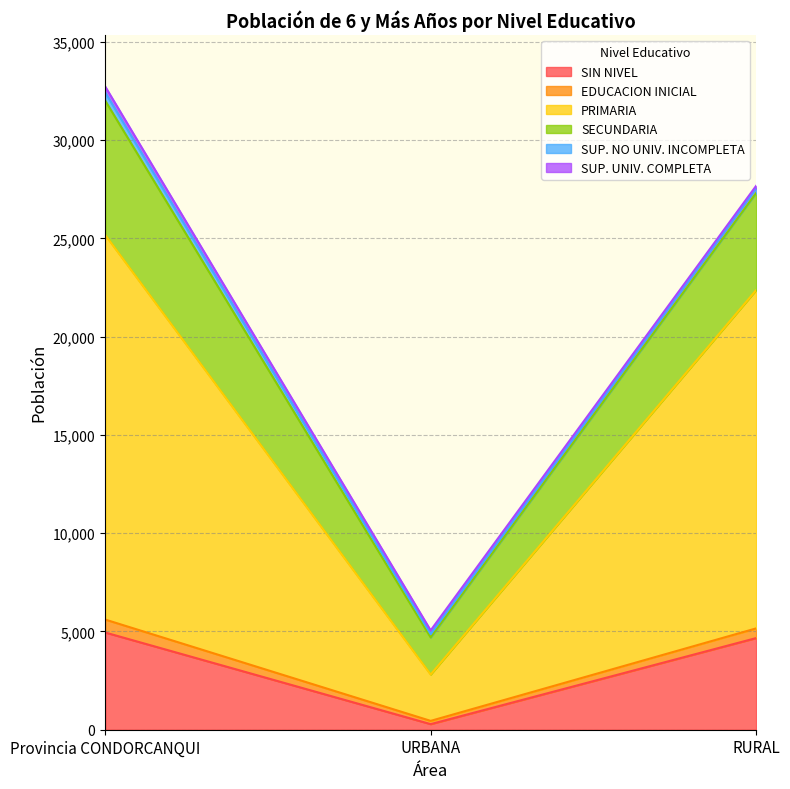

How many values in the SIN NIVEL series are below 4662?

1